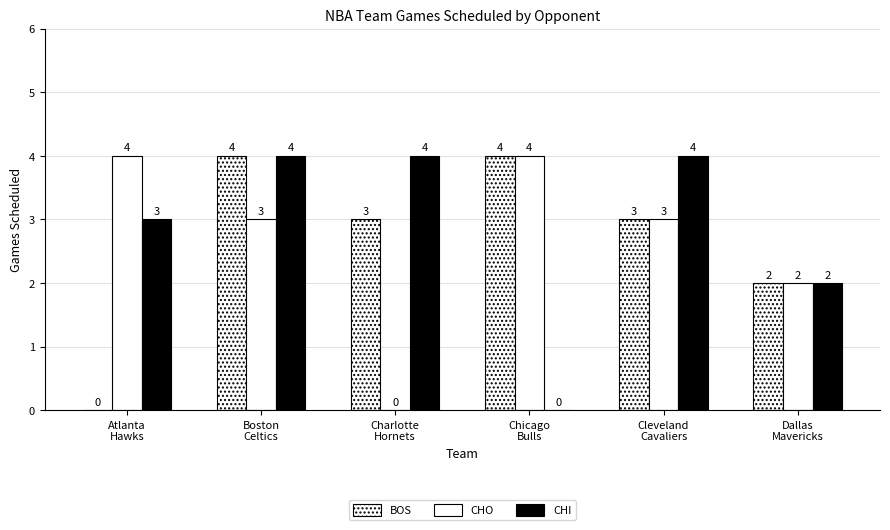

The value of CHO at Cleveland
Cavaliers is 3. True or false?

True